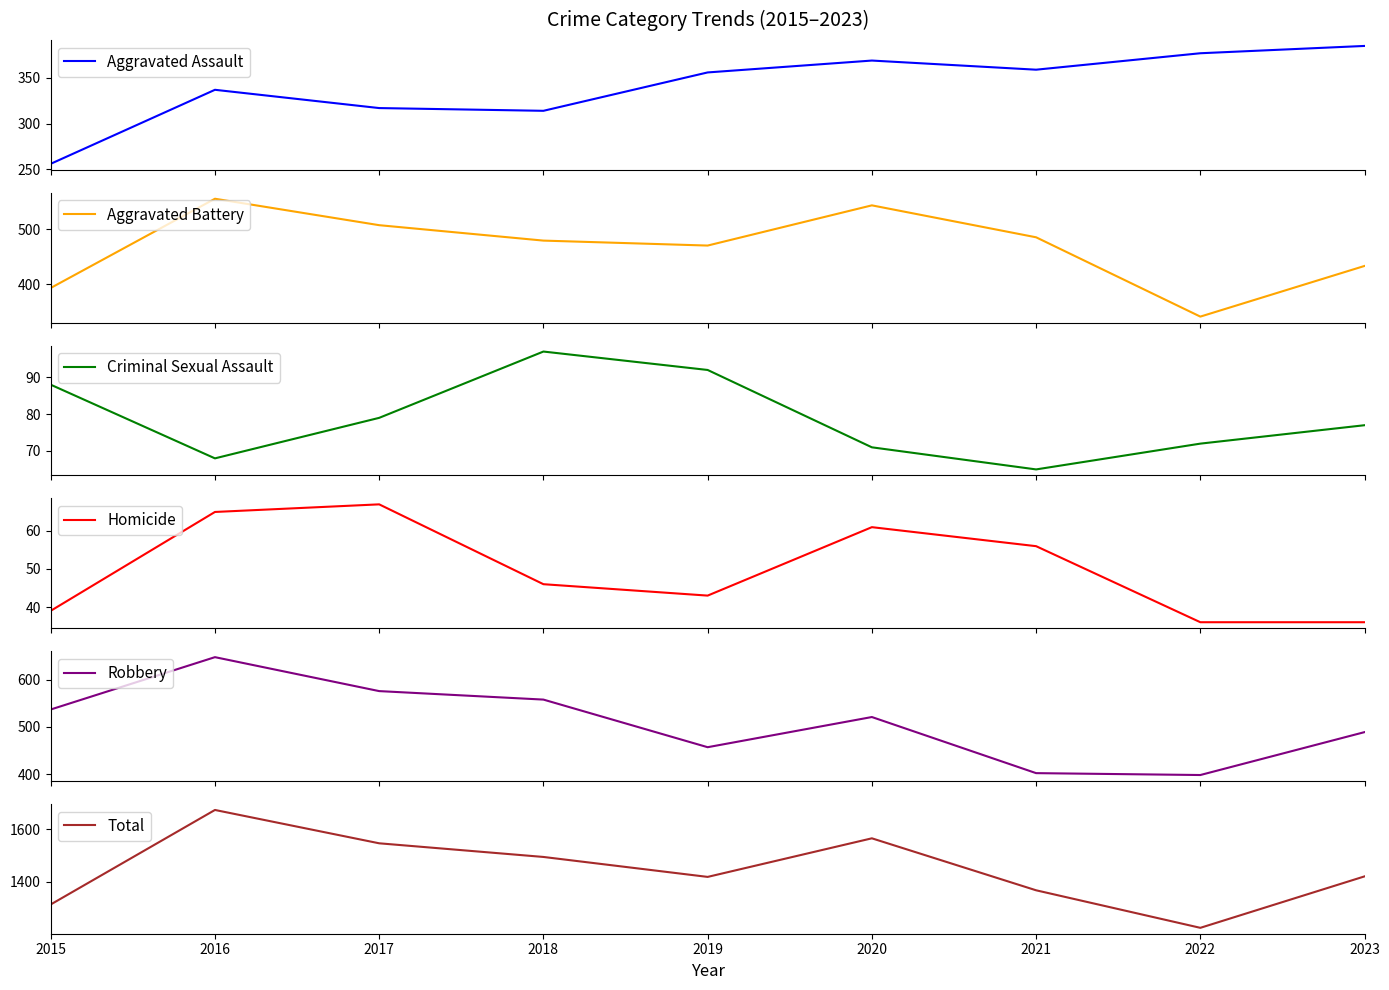

Which series has the largest range (max minus min)?

Total